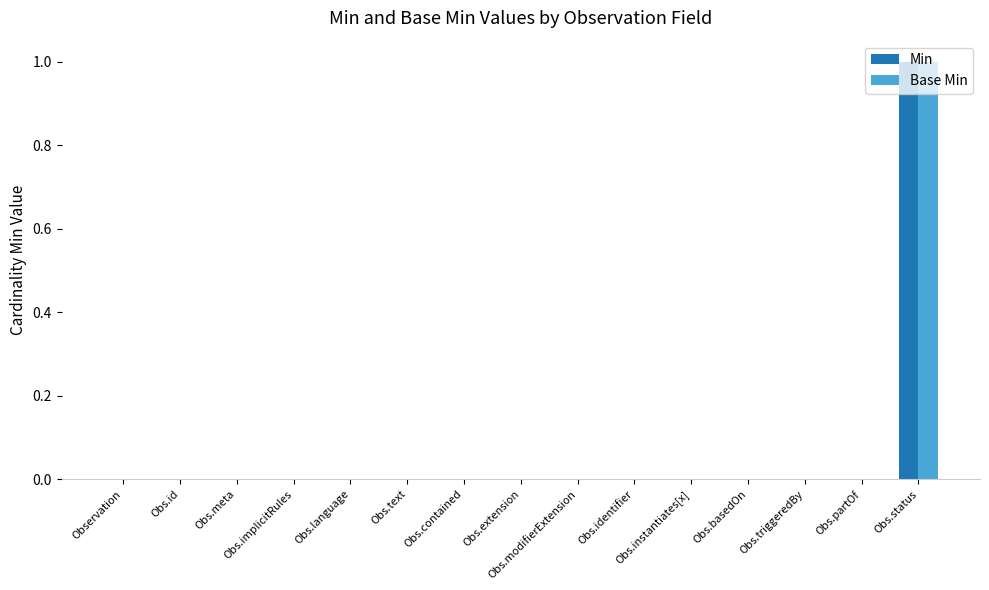

What are all the series names shown in the legend?

Min, Base Min